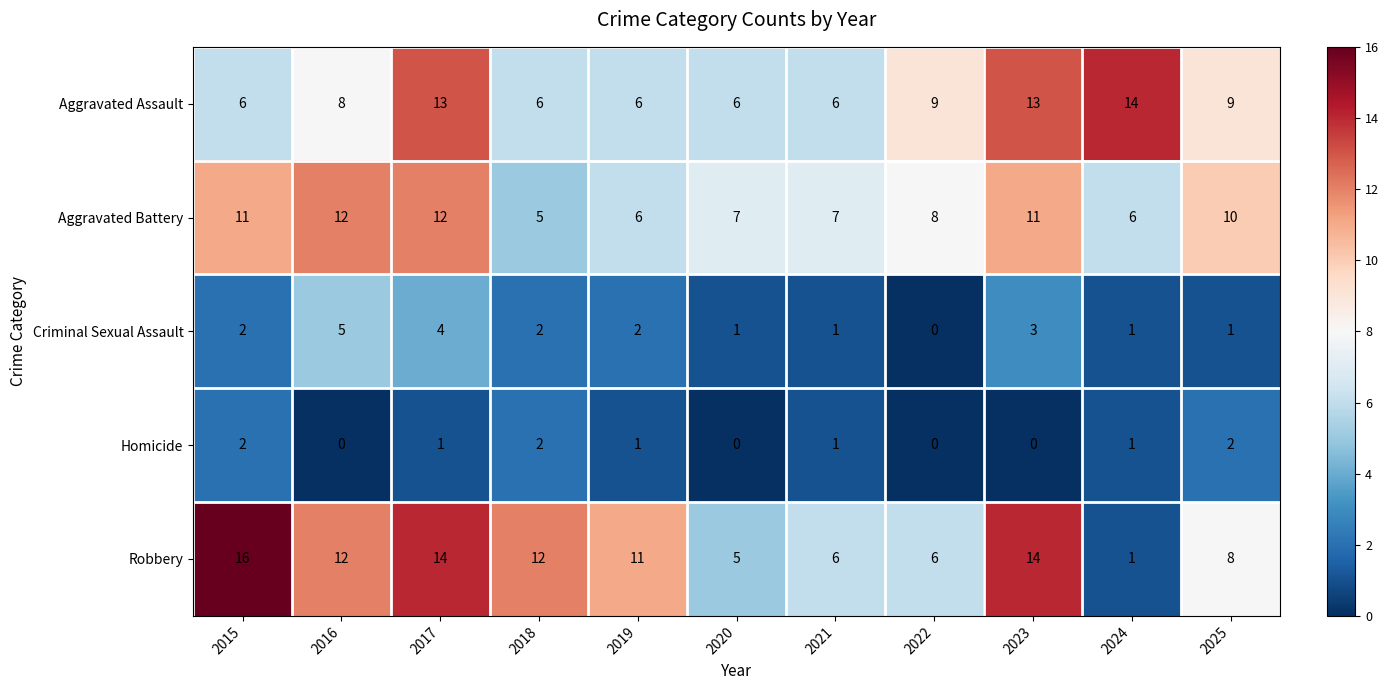

What is the spread (max minus min) of values at 2015?

14